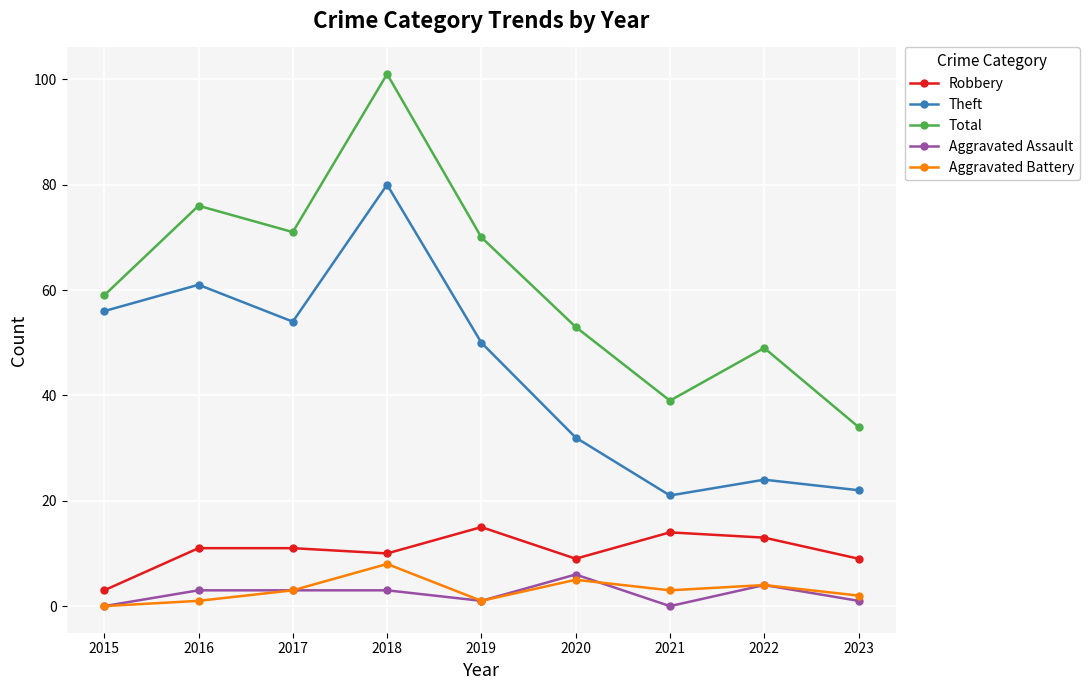

Count the number of data series in this chart.

5